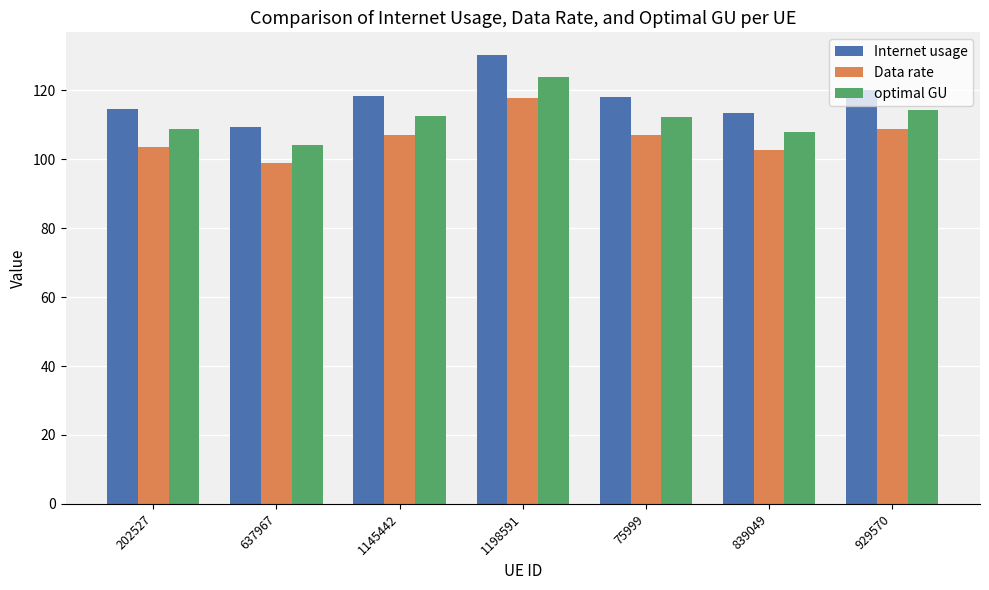

At which category is the sum across all series the highest?

1198591